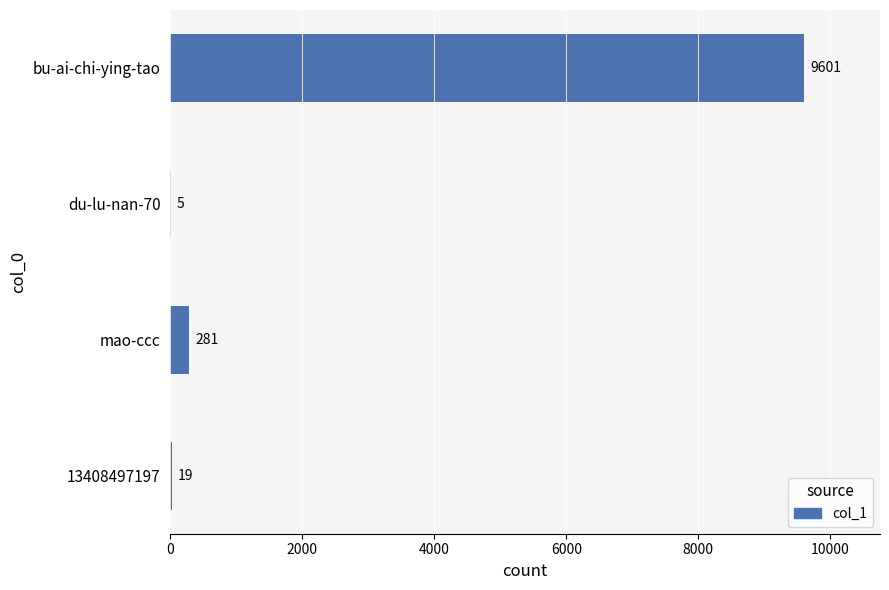

At which label is the value closest to 4803?

mao-ccc